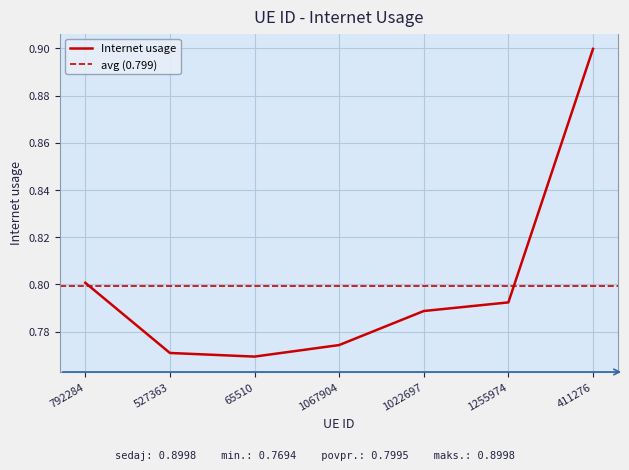

What is the difference between the maximum and second lowest values?

0.1